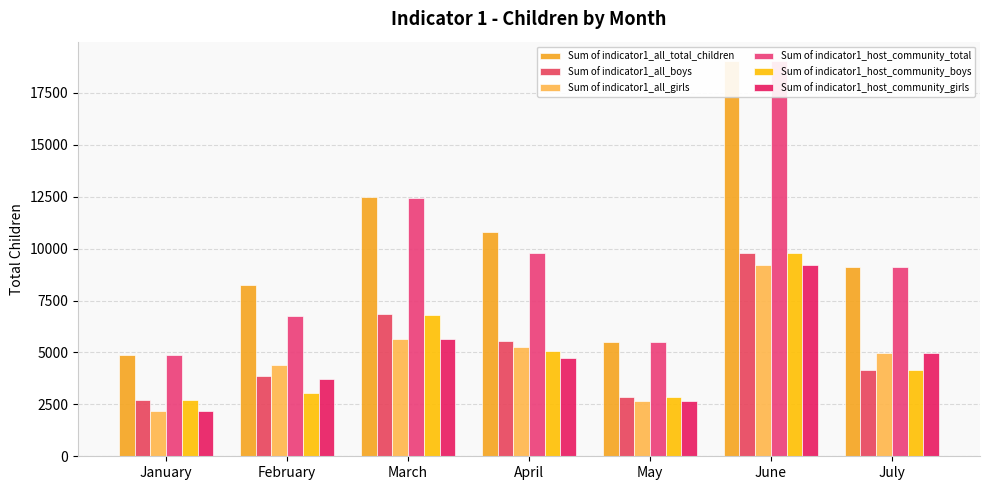

List the series in order of their peak value, lowest first.

Sum of indicator1_all_girls, Sum of indicator1_host_community_girls, Sum of indicator1_all_boys, Sum of indicator1_host_community_boys, Sum of indicator1_all_total_children, Sum of indicator1_host_community_total